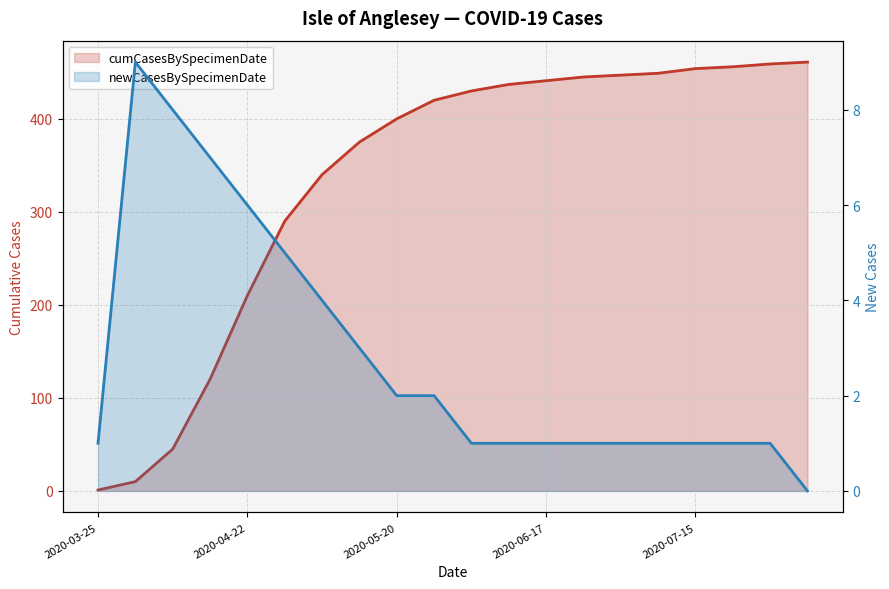

List the series in order of their overall mean, highest first.

cumCasesBySpecimenDate, newCasesBySpecimenDate